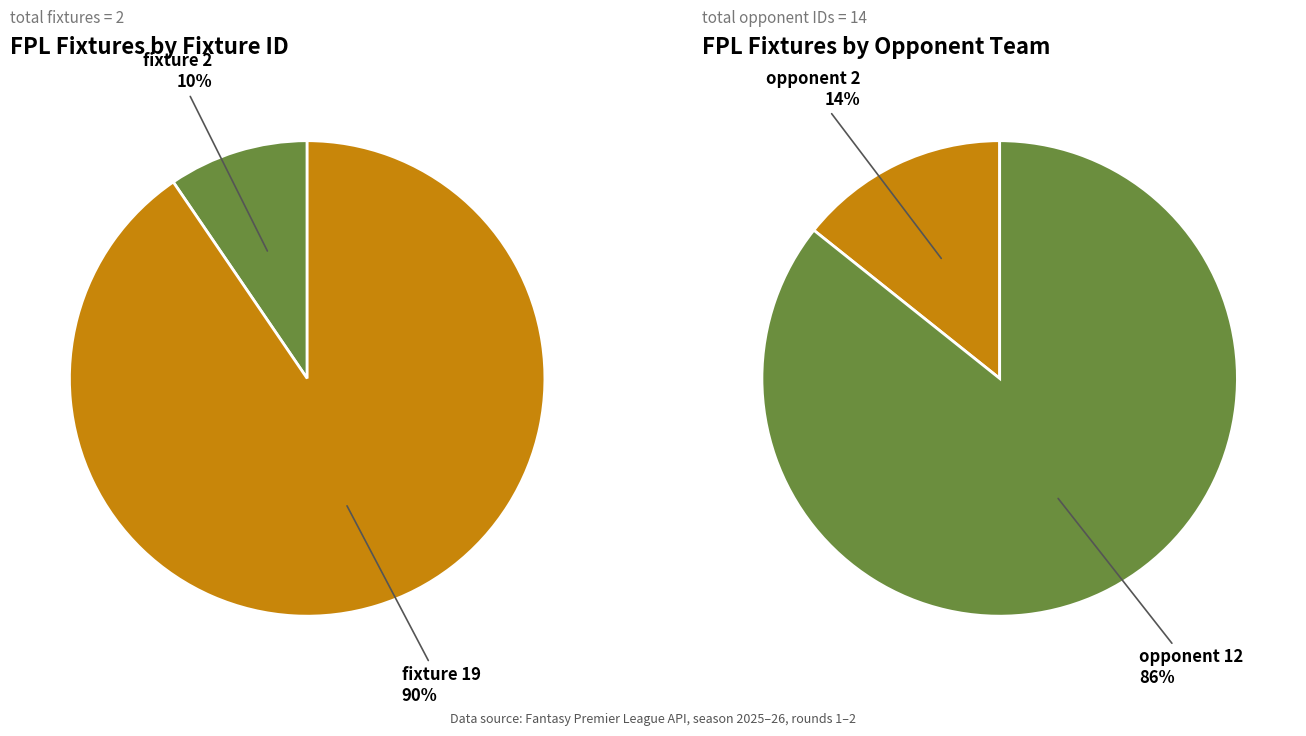

Combined, what portion of the pie is Fixture 19 (opponent: 12) and Fixture 2 (opponent: 2)?

100.0%